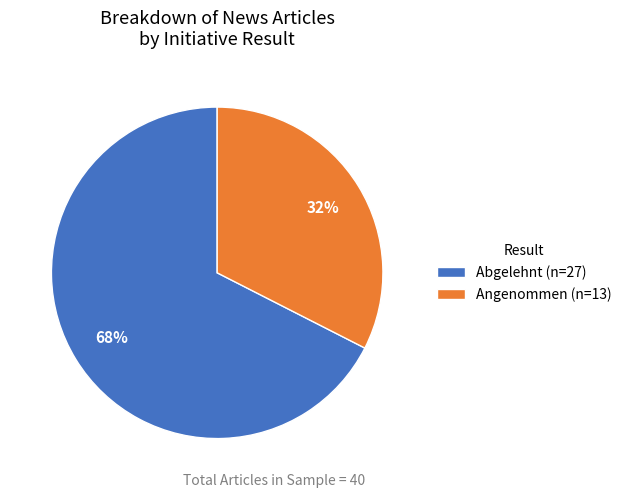

To the nearest percent, what is the combined percentage of Angenommen (n=13) and Abgelehnt (n=27)?

100%